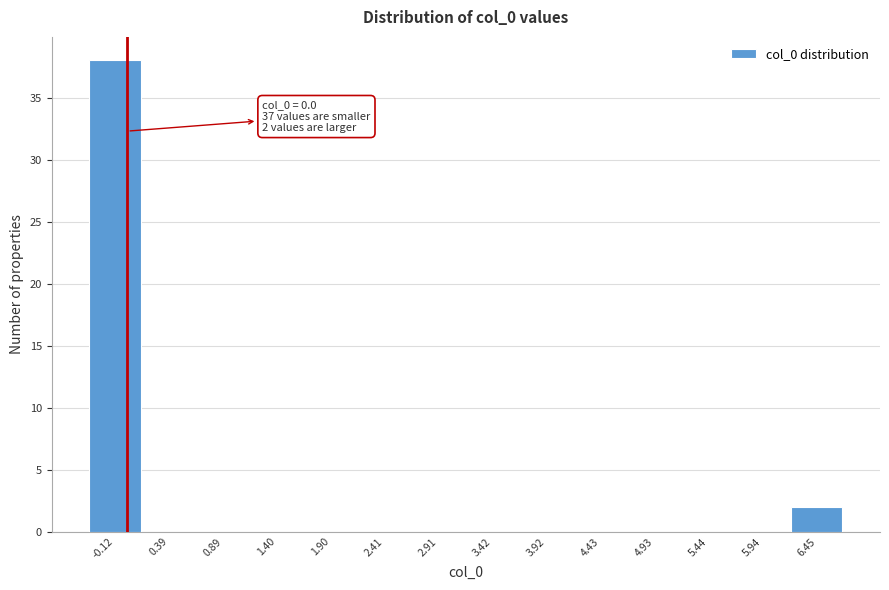

Which range on the x-axis has the tallest bar?

-0.4 to 0.1